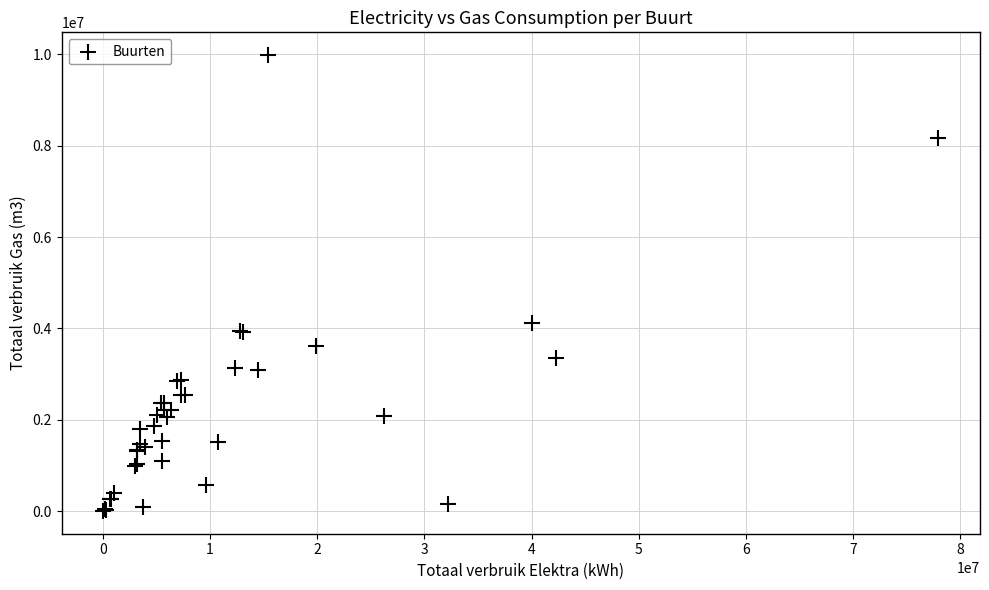

What Y value in the scatter plot is closest to 4993210?

4128297.0